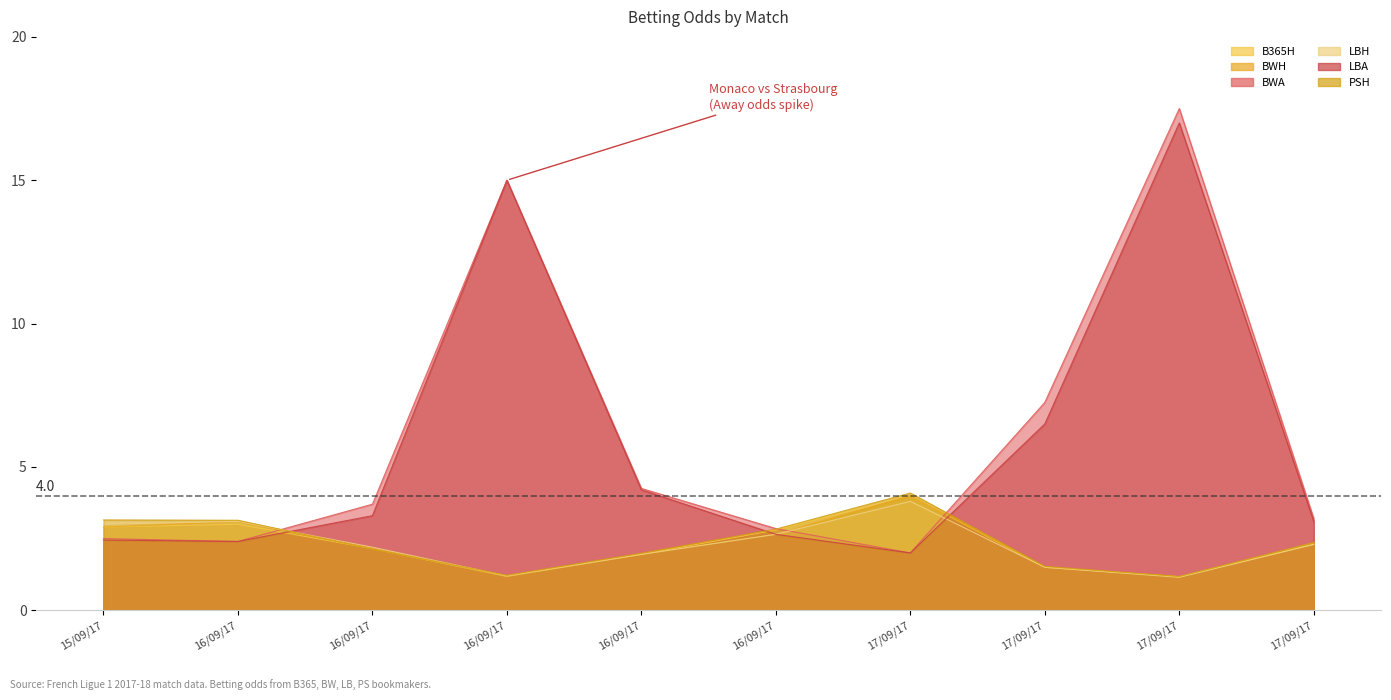

What is the difference between the highest and lowest values at 17/09/17?

2.1